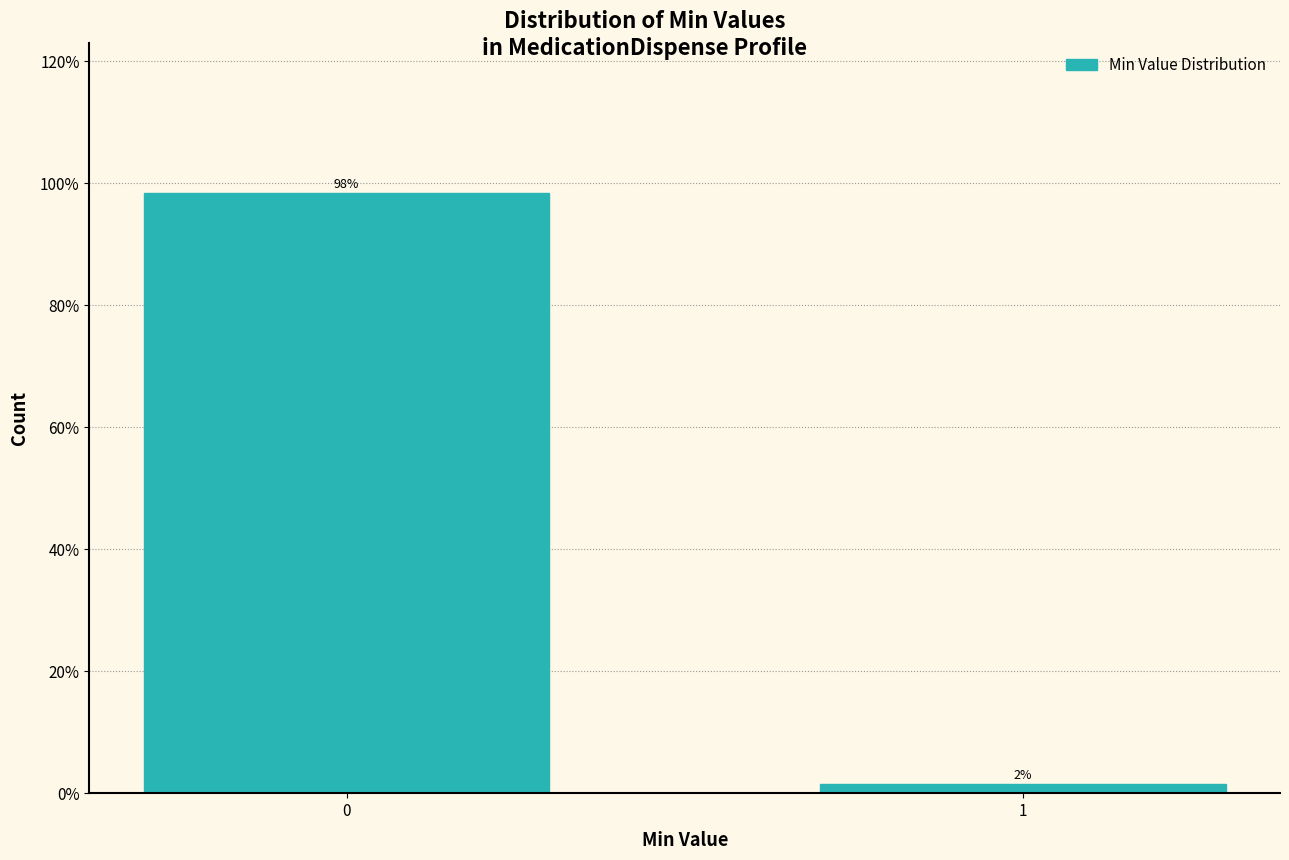

List the labels in order of value, largest first.

0, 1